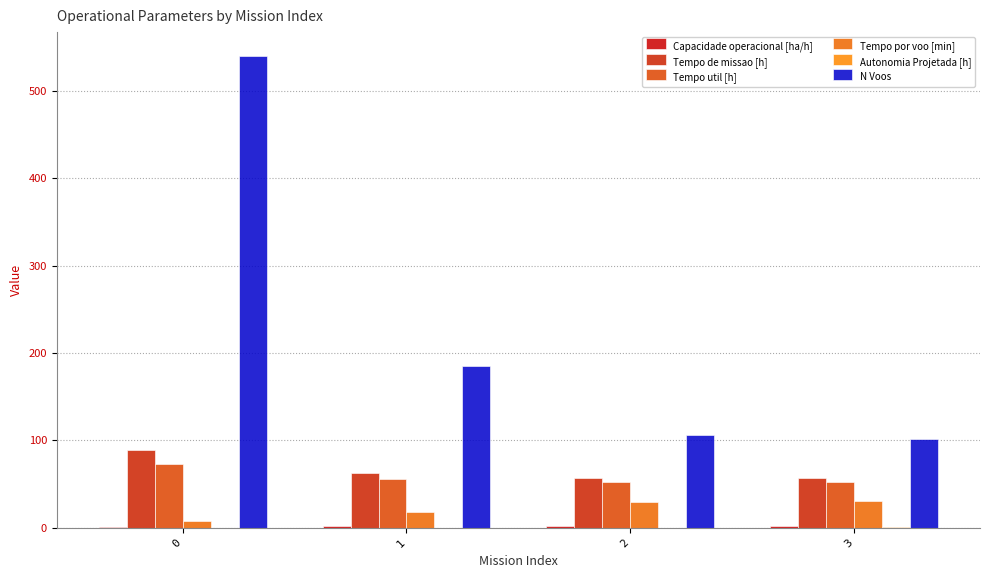

How many data points in Tempo util [h] are above 55?

2